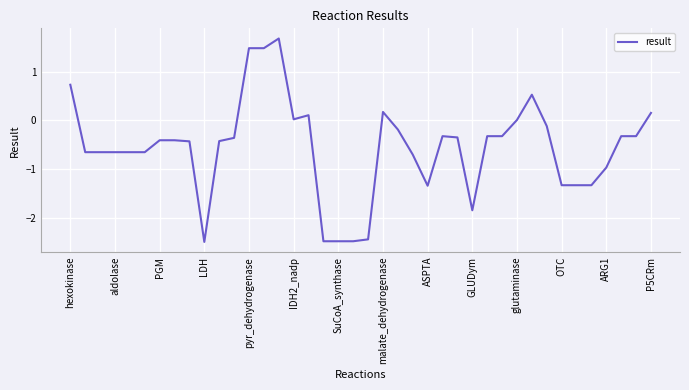

What is the smallest value displayed?

-2.5